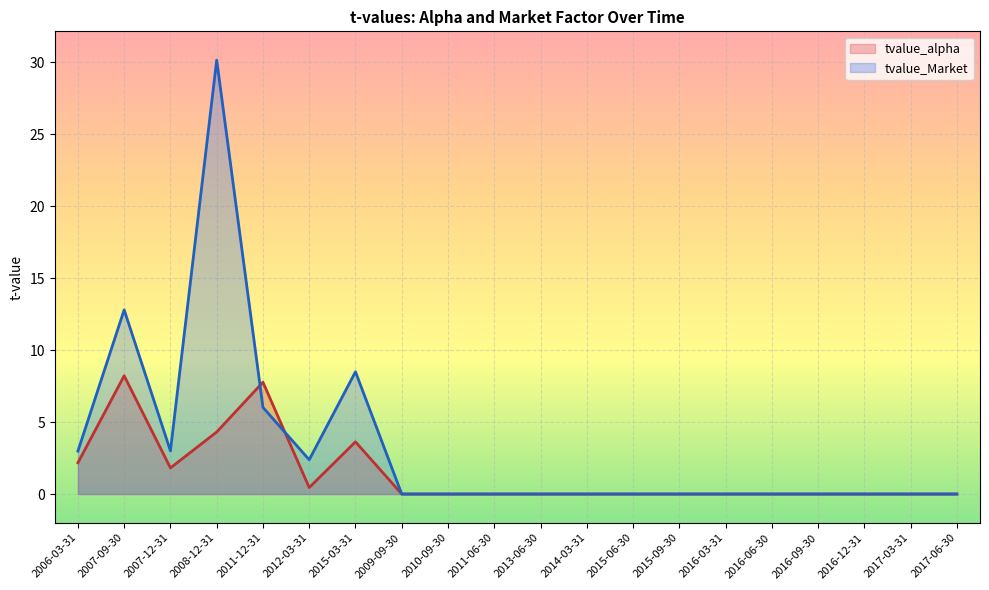

The tvalue_Market series shows 0.0 at 2011-06-30. True or false?

True